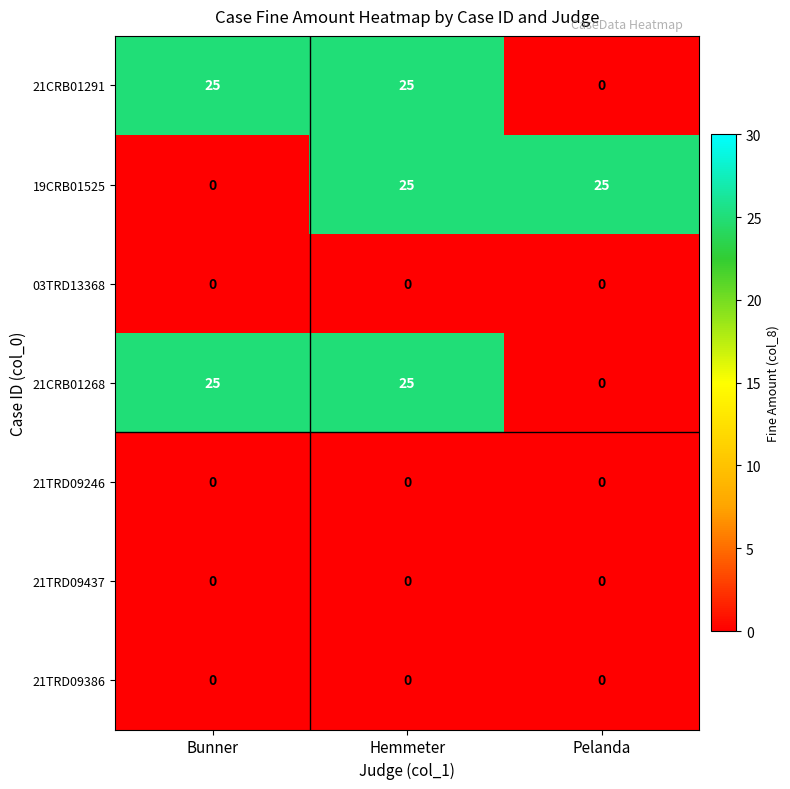

How many series are shown in this chart?

7